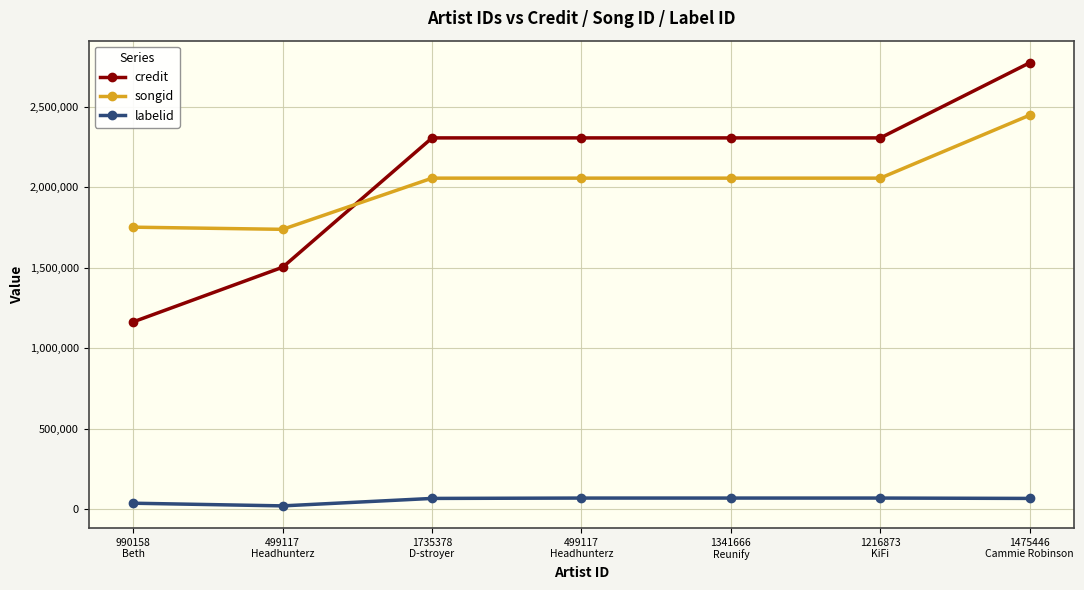

True or false: songid and labelid cross at least once.

False